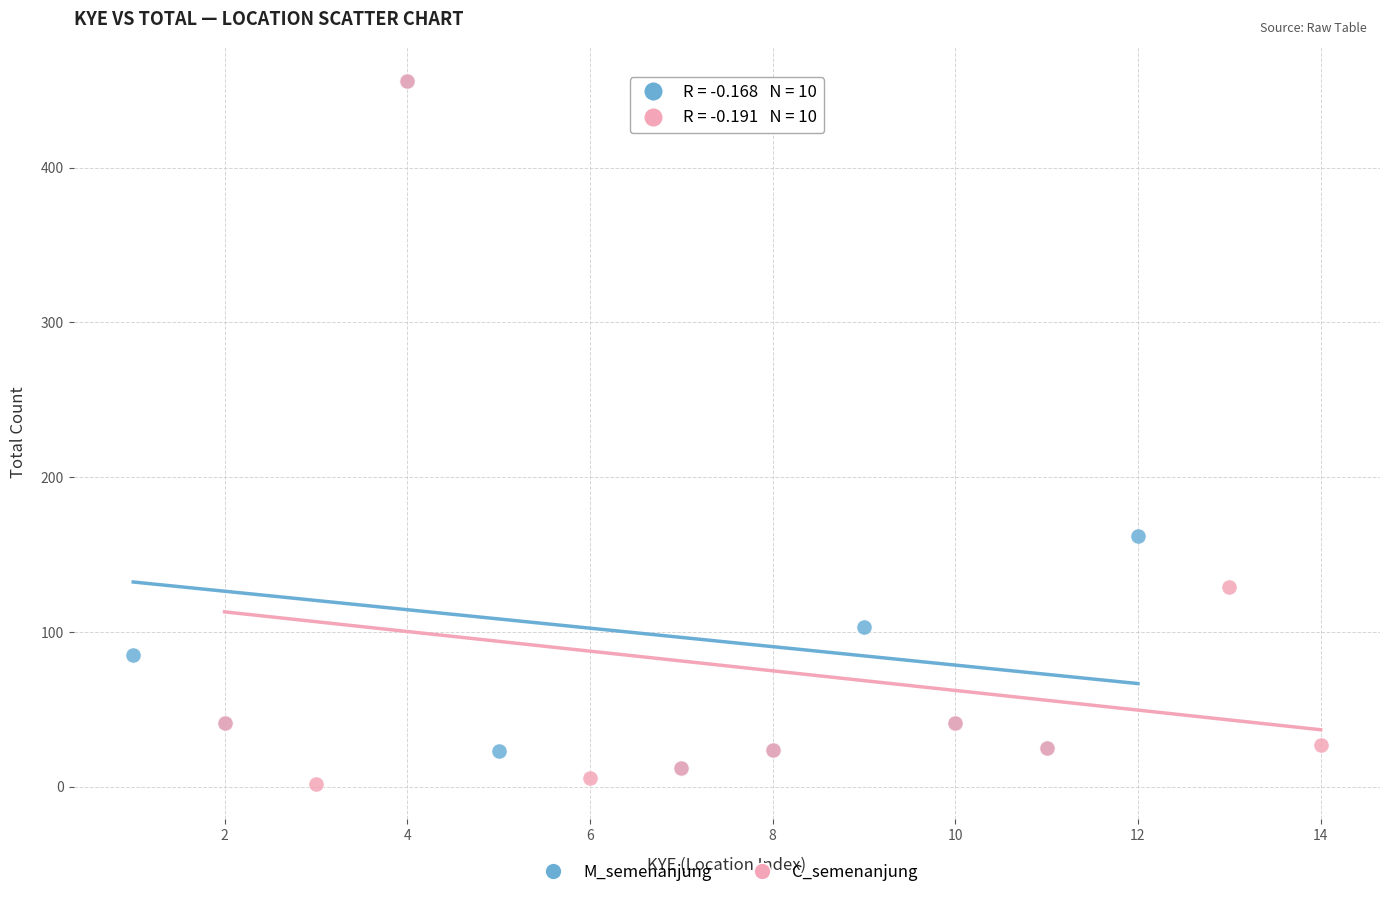

What are all the series names shown in the legend?

M_semenanjung, C_semenanjung